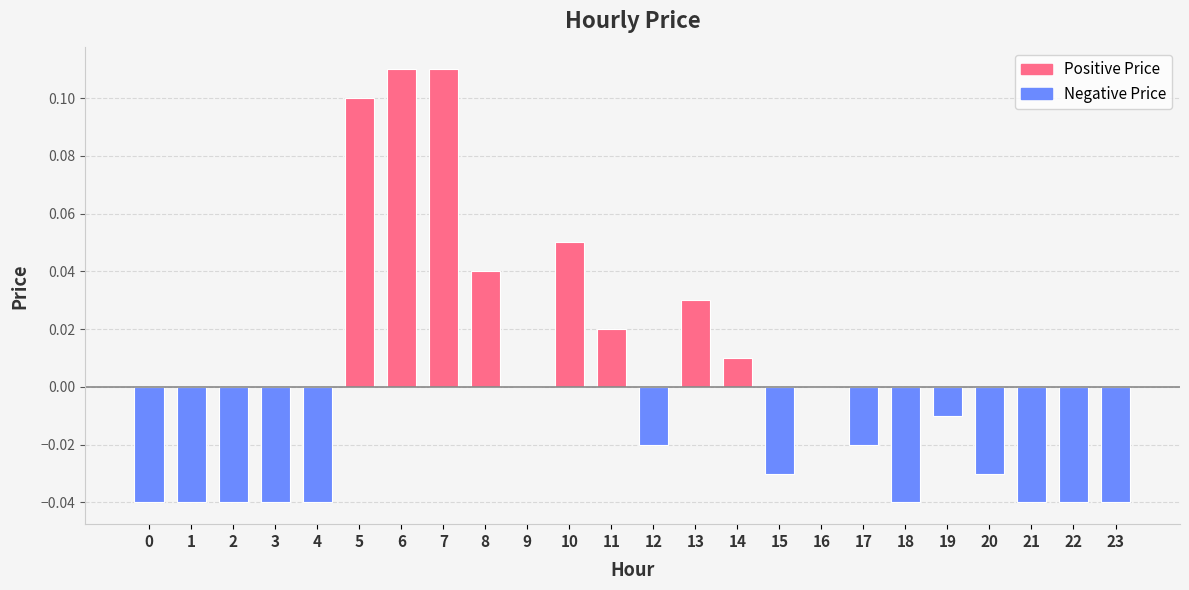

Reading left to right, list all the values displayed in this chart.

-0.0	-0.0	-0.0	-0.0	-0.0	0.1	0.1	0.1	0.0	0.0	0.1	0.0	-0.0	0.0	0.0	-0.0	0.0	-0.0	-0.0	-0.0	-0.0	-0.0	-0.0	-0.0